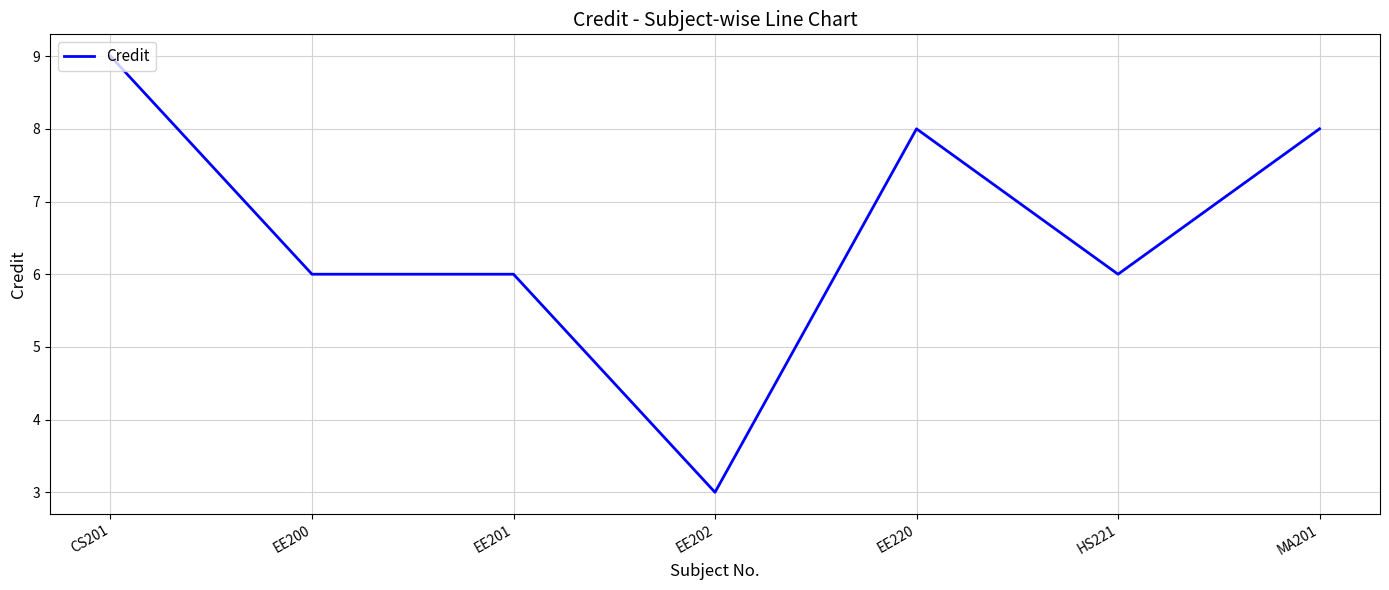

Is this an area chart (filled region under the line)?

No